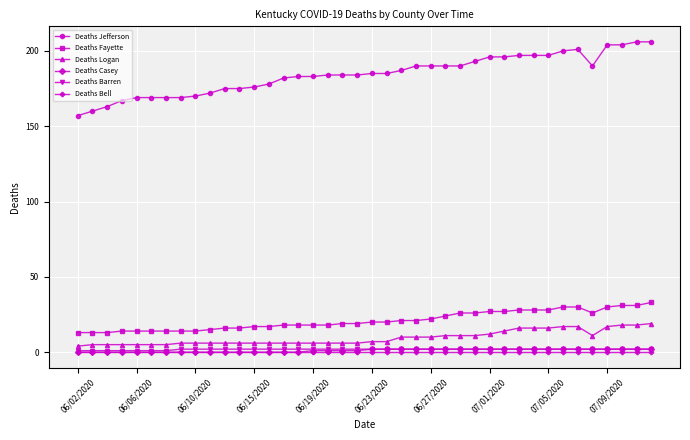

True or false: Deaths Casey and Deaths Fayette intersect in this chart.

False